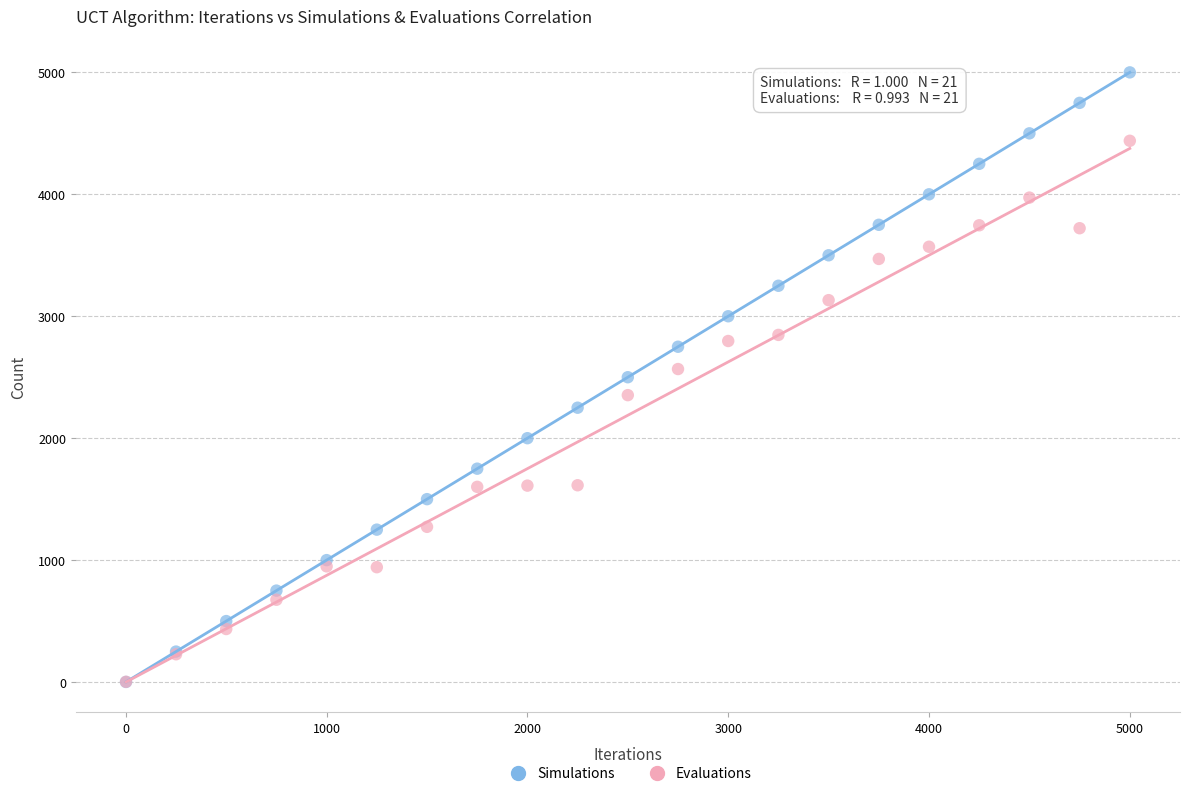

What are all the series names shown in the legend?

Simulations, Evaluations